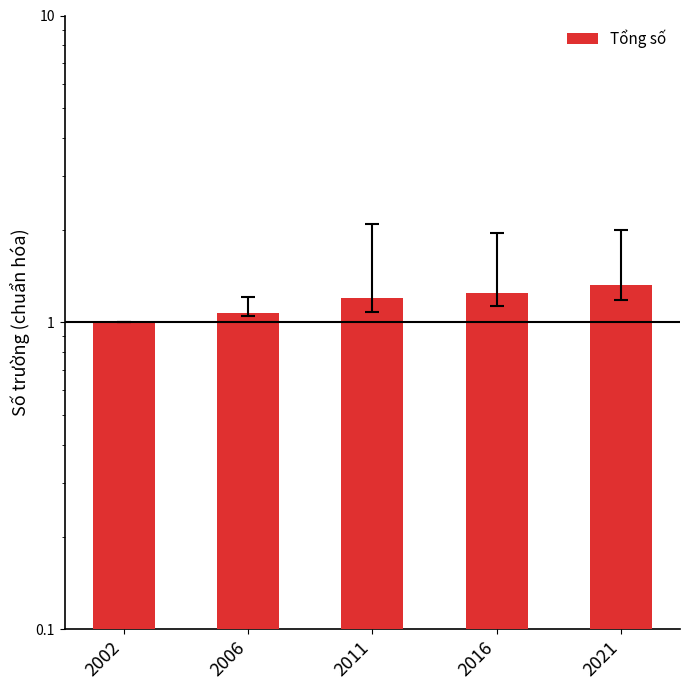

What is the ratio of the value at 2006 to the value at 2002?

1.1